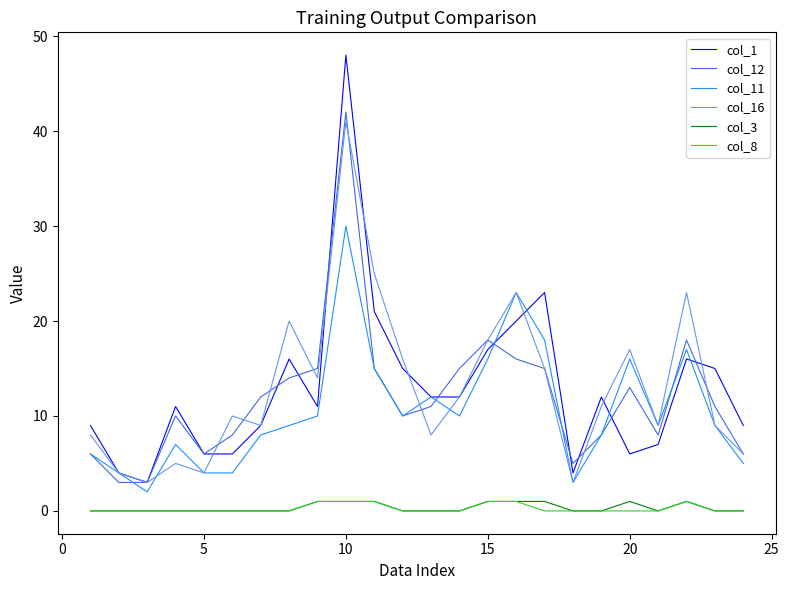

True or false: col_3 and col_1 cross at least once.

False